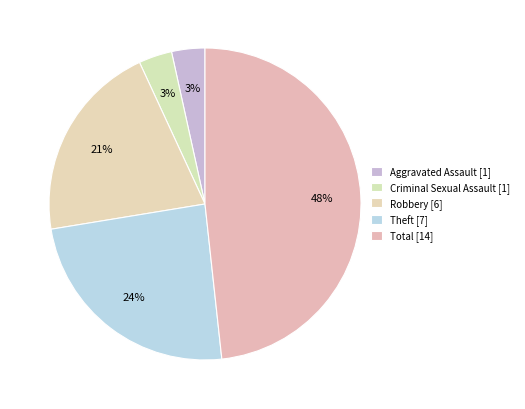

Does Total represent more than half of the total?

No